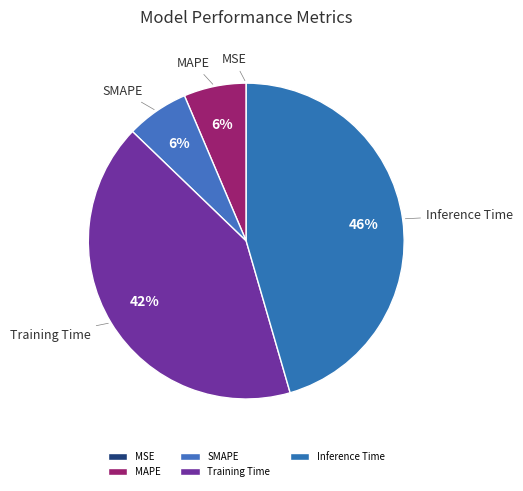

Is the sum of Inference Time and MAPE greater than half?

Yes